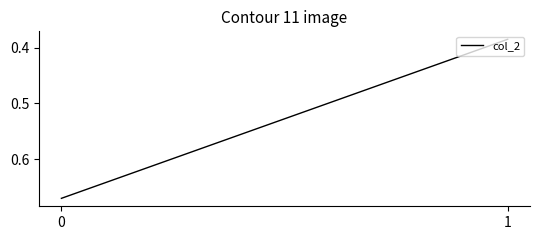

True or false: the data shows 0.4 at 0.

False